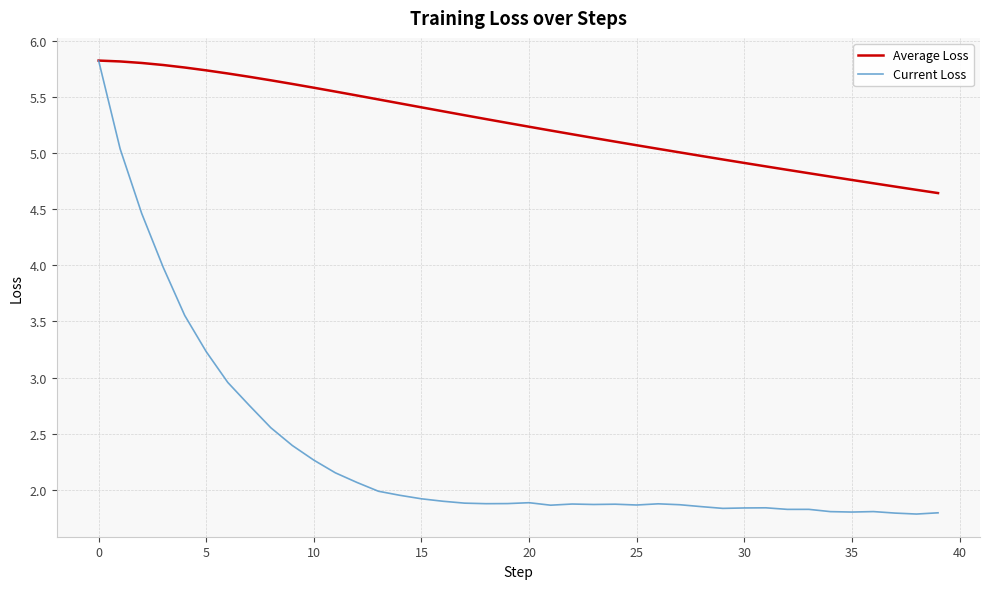

List the series in order of their overall mean, lowest first.

Current Loss, Average Loss